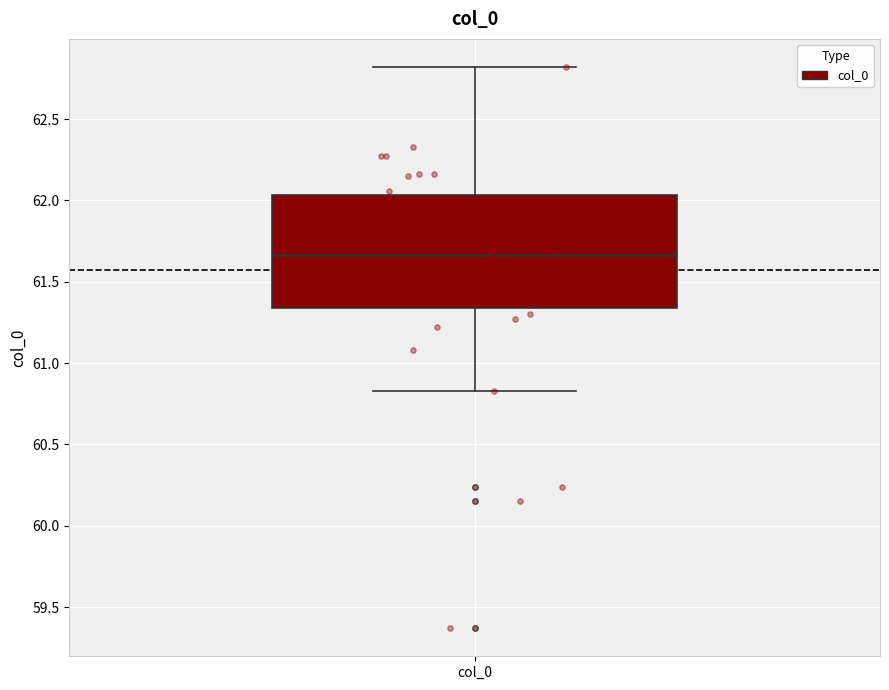

Read this box plot against the y-axis: the position of the median line, the range covered by the box, and the ends of both whiskers. The values are not printed on the chart, so give them approximately, as read against the axis.

median 61.65, box 61.35 to 62.05, whiskers 60.85 to 62.80